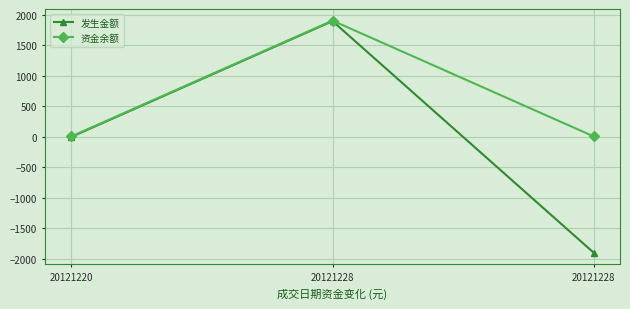

Reading right to left, transcribe all the data shown in this chart.

发生金额: 20121228=-1900.0	20121228=1900.0	20121220=0.0
资金余额: 20121228=8.1	20121228=1908.1	20121220=8.1